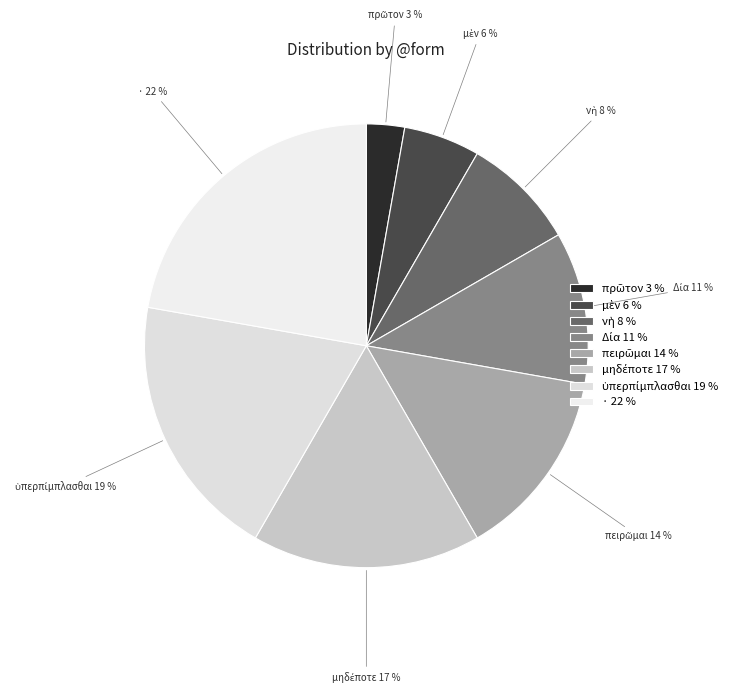

Is there any slice that represents more than half of the pie?

No